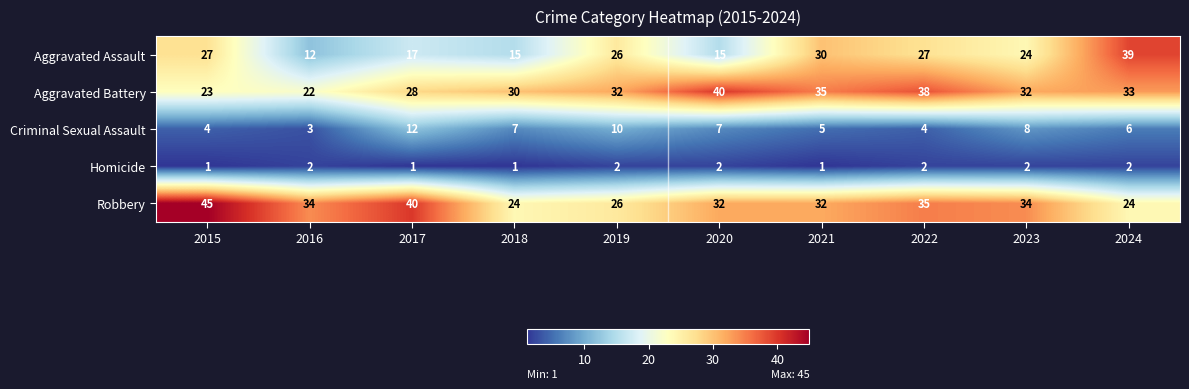

What is the total value across all series at 2016?

73